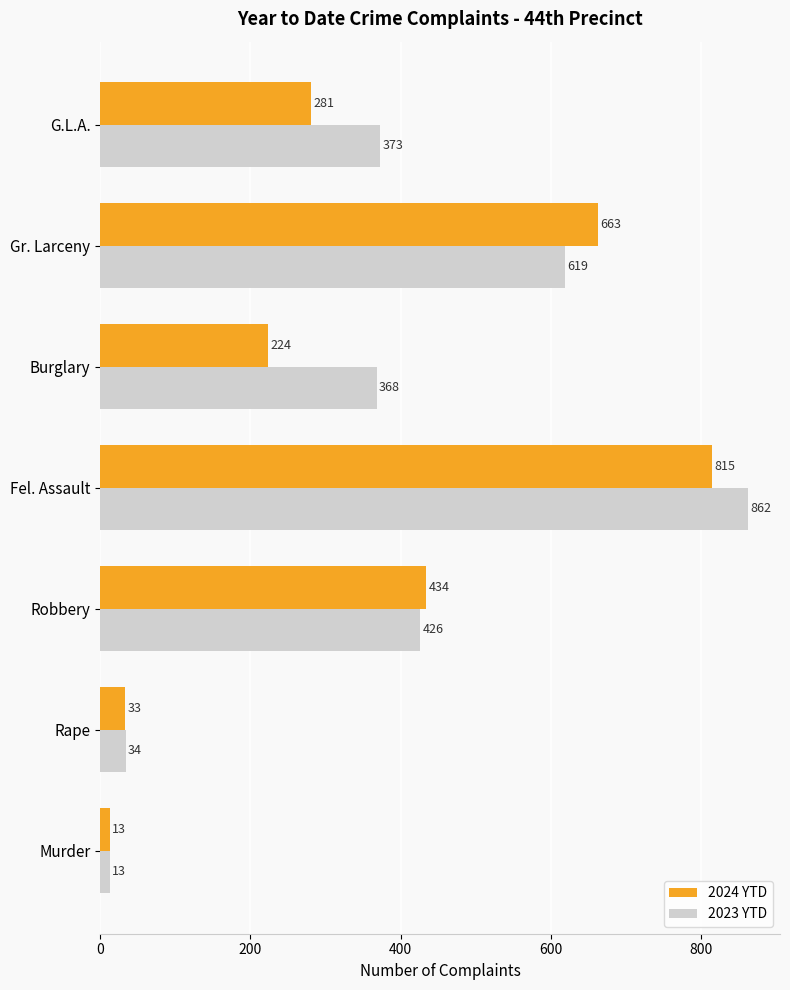

At which label is 2023 YTD closest to 437?

Robbery